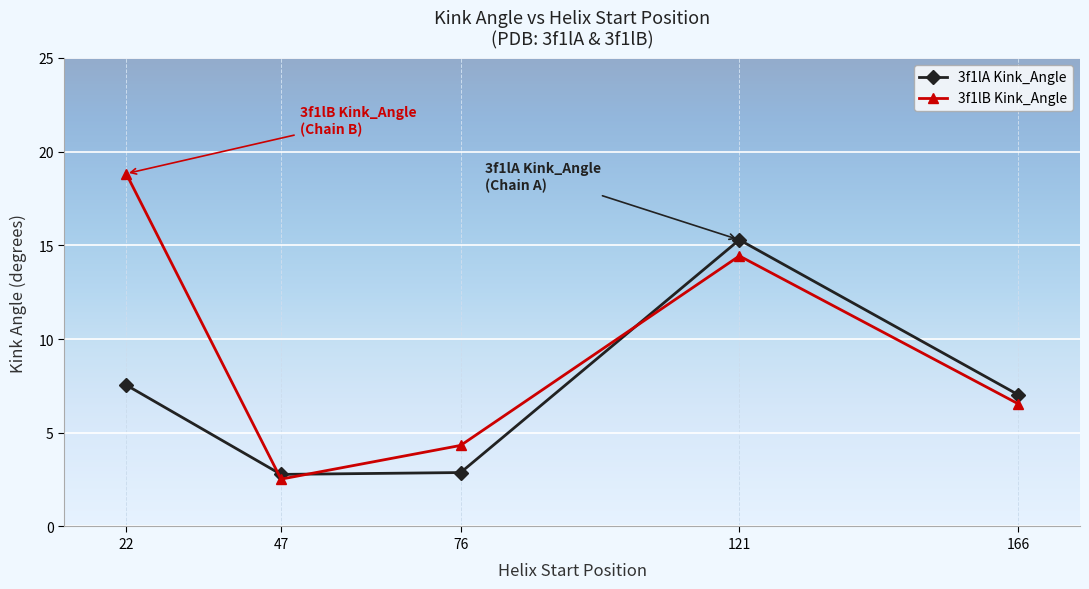

True or false: 3f1lB Kink_Angle has more than 0 points higher than both neighbors.

True